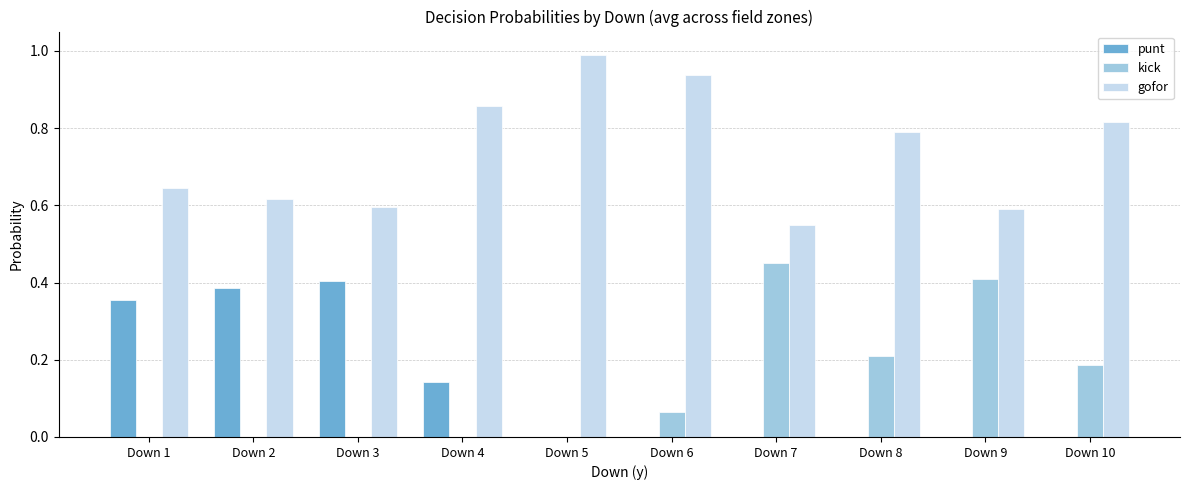

The gofor series shows 1.0 at Down 9. True or false?

False